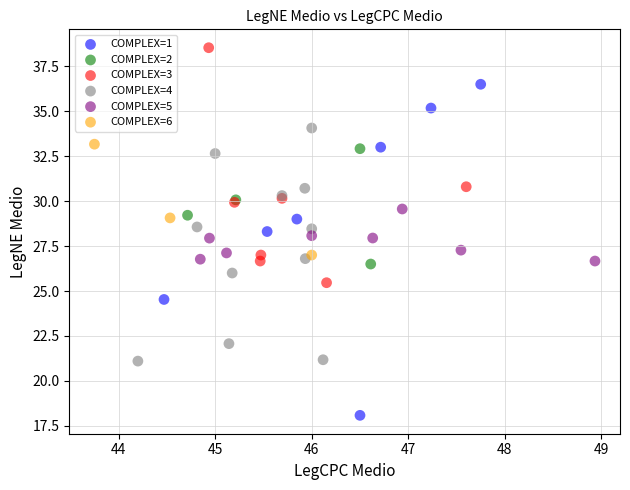

Which series reaches the minimum Y coordinate?

COMPLEX=1